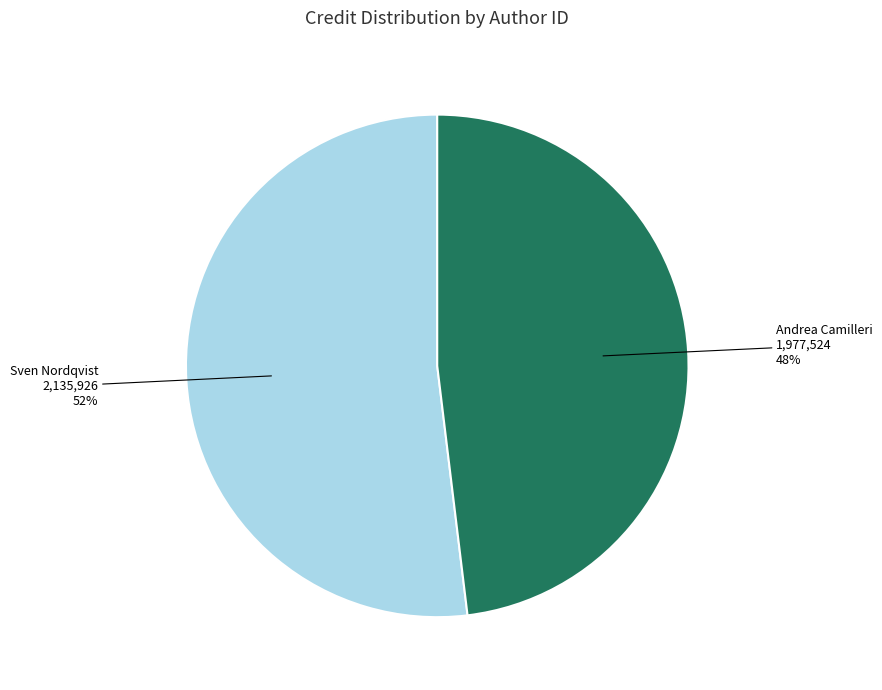

To the nearest percent, what is the average slice percentage?

50%